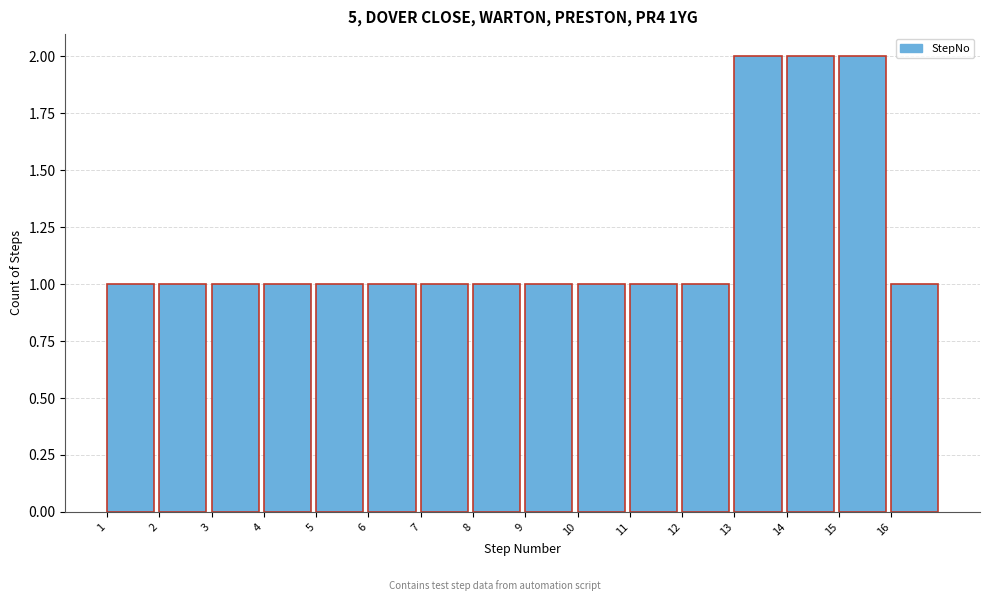

Reading left to right, list every bar in this chart as the range it spans on the x-axis followed by its height. The values are not printed on the chart, so give them approximately, as read against the axis.

1 to 2: 1
2 to 3: 1
3 to 4: 1
4 to 5: 1
5 to 6: 1
6 to 7: 1
7 to 8: 1
8 to 9: 1
9 to 10: 1
10 to 11: 1
11 to 12: 1
12 to 13: 1
13 to 14: 2
14 to 15: 2
15 to 16: 2
16 to 17: 1